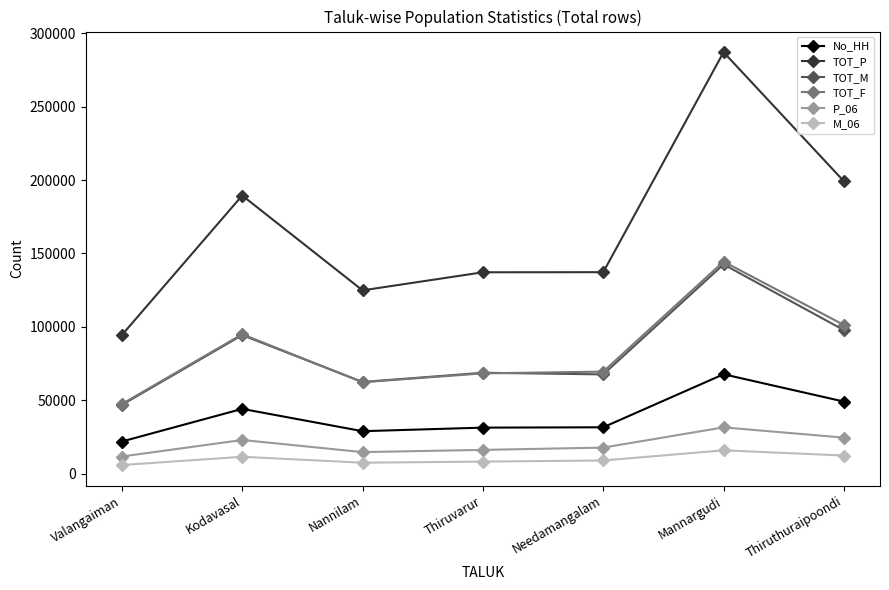

What is the sum of the TOT_P values at Thiruvarur and Mannargudi?

424221